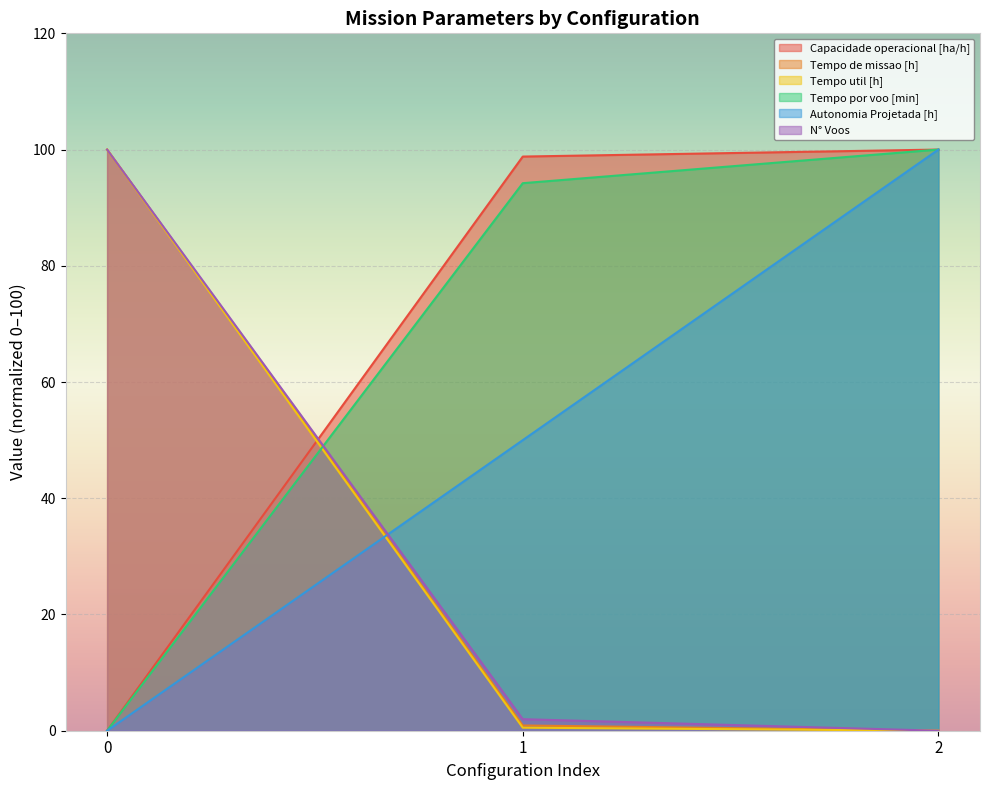

Reading left to right, list all the values displayed in this chart.

Capacidade operacional [ha/h]: 0=0.0	1=98.8	2=100.0
Tempo de missao [h]: 0=100.0	1=0.9	2=0.0
Tempo util [h]: 0=100.0	1=0.5	2=0.0
Tempo por voo [min]: 0=0.0	1=94.2	2=100.0
Autonomia Projetada [h]: 0=0.0	1=50.0	2=100.0
N° Voos: 0=100.0	1=2.0	2=0.0